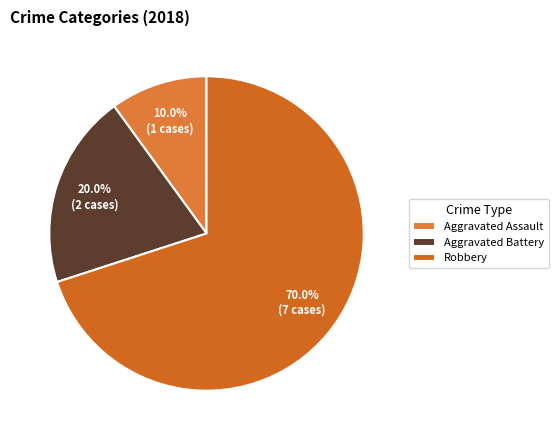

How many segments does this pie chart have?

3